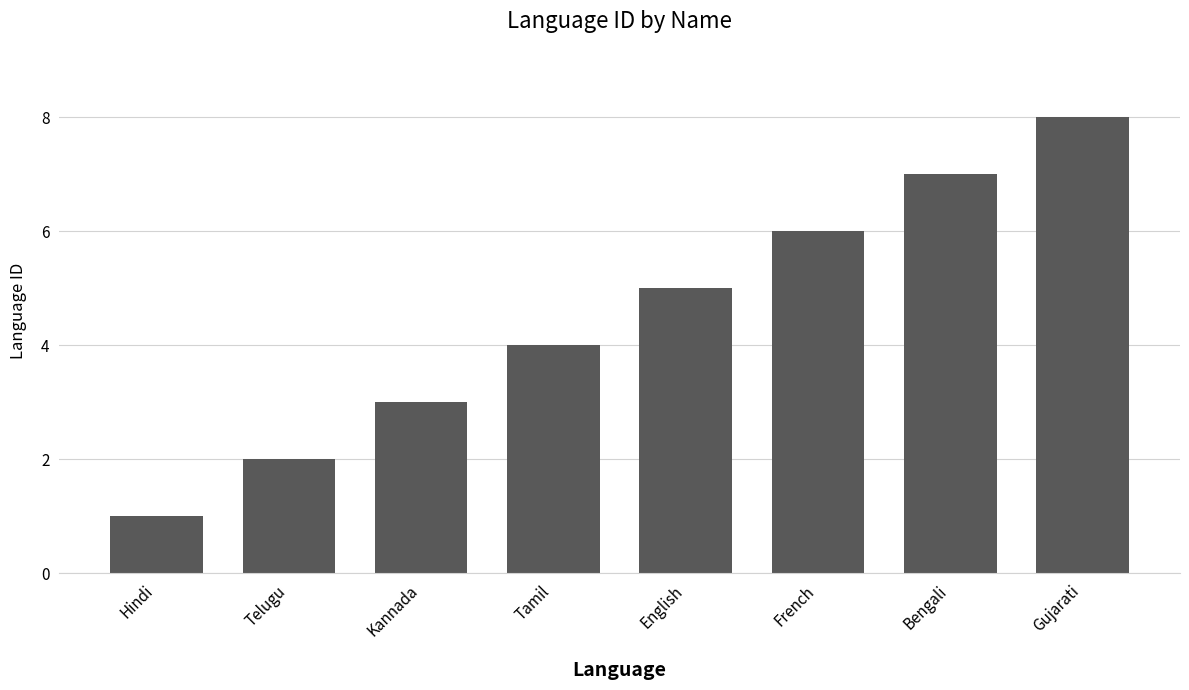

How many values are below 5?

4